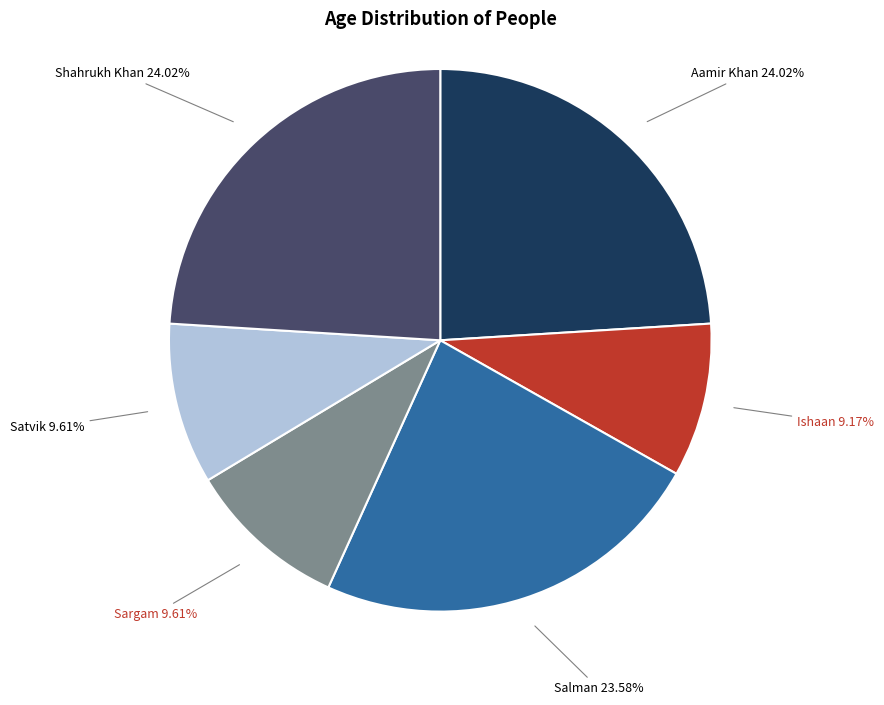

To the nearest percent, what is the combined percentage of Ishaan and Shahrukh Khan?

33%